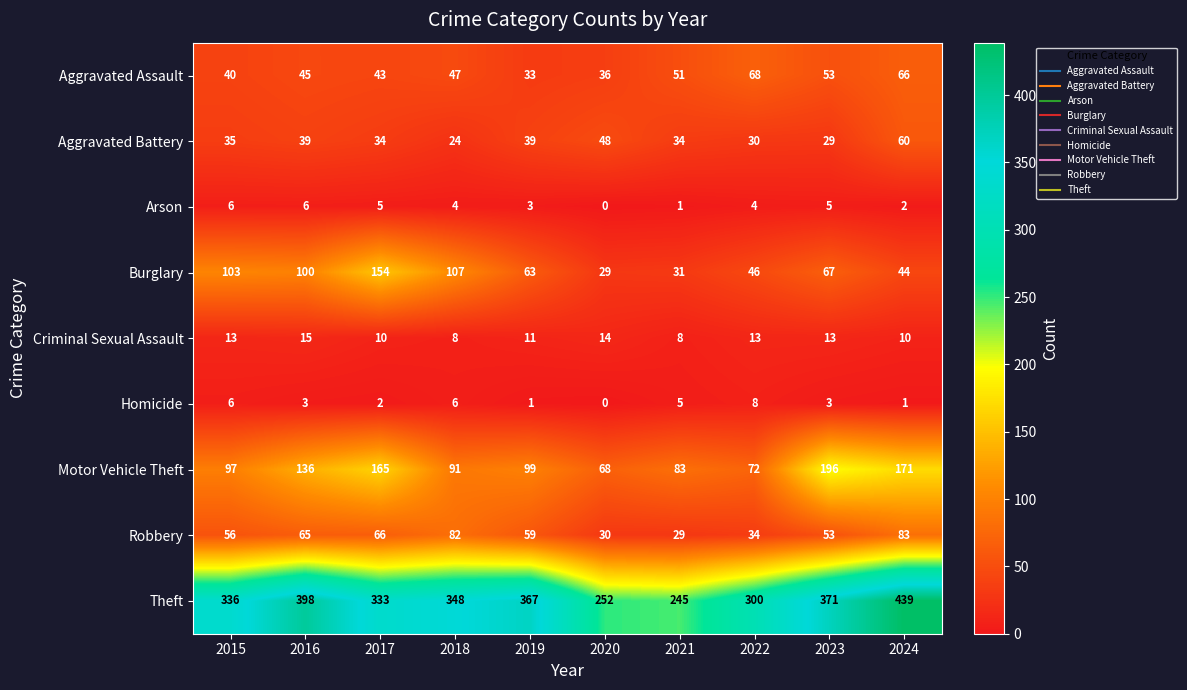

Which series has the largest range (max minus min)?

Theft